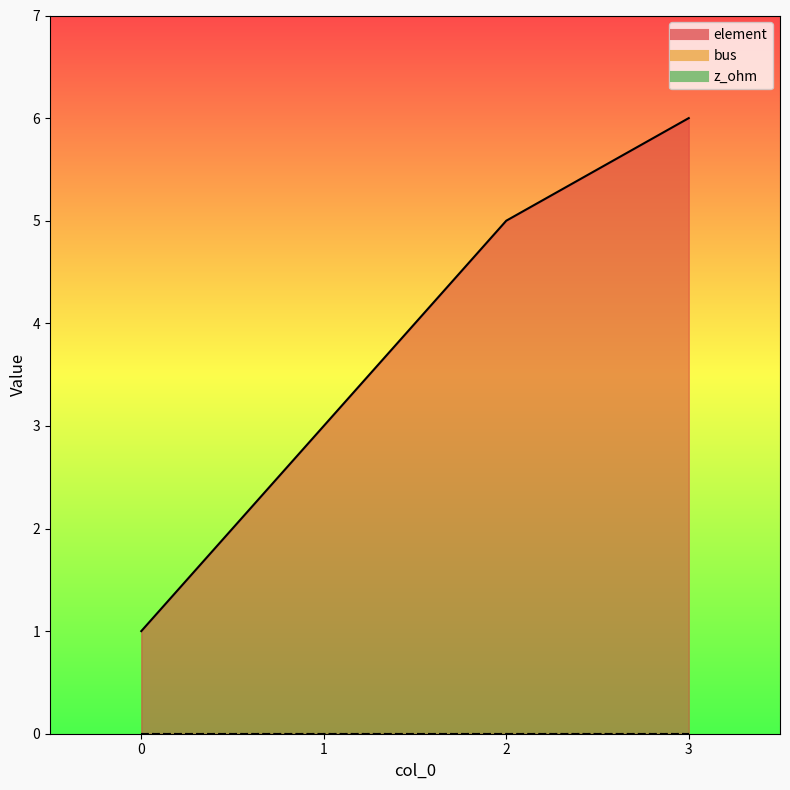

At which label does element reach its peak?

3